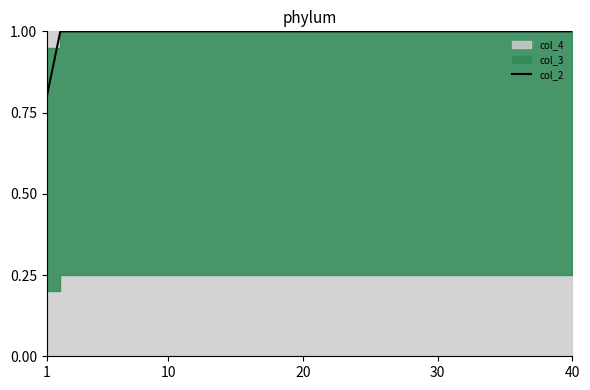

What is the maximum value shown in the chart?

1.0